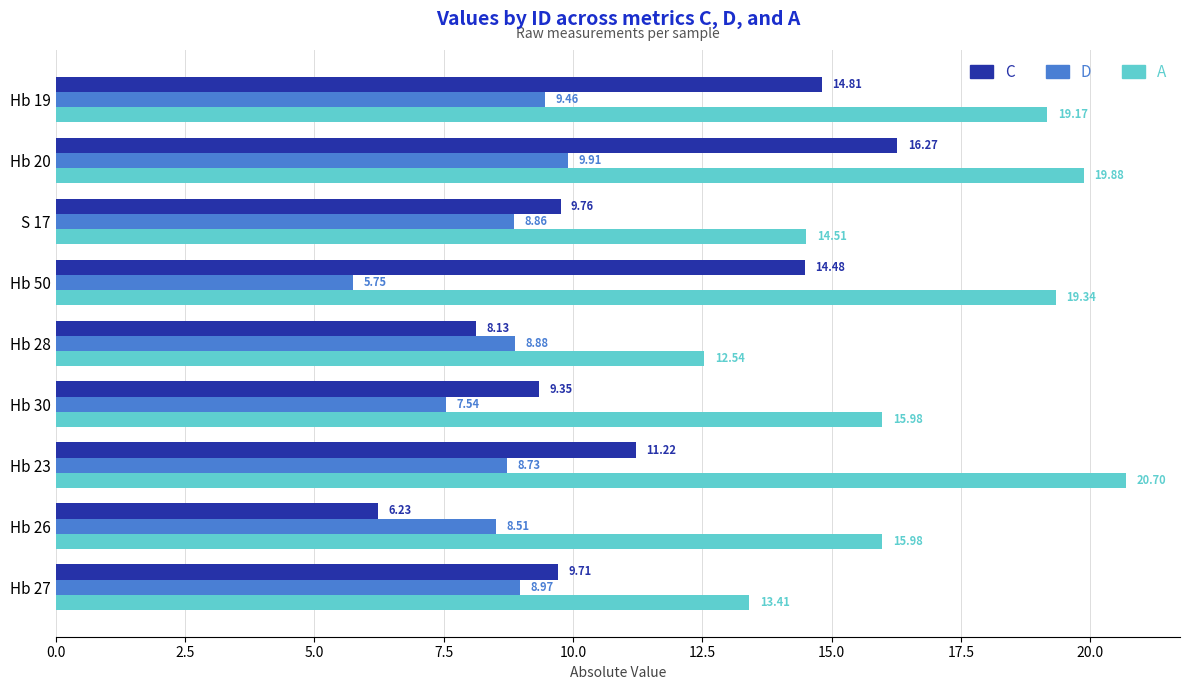

Which series has the widest spread of values?

C